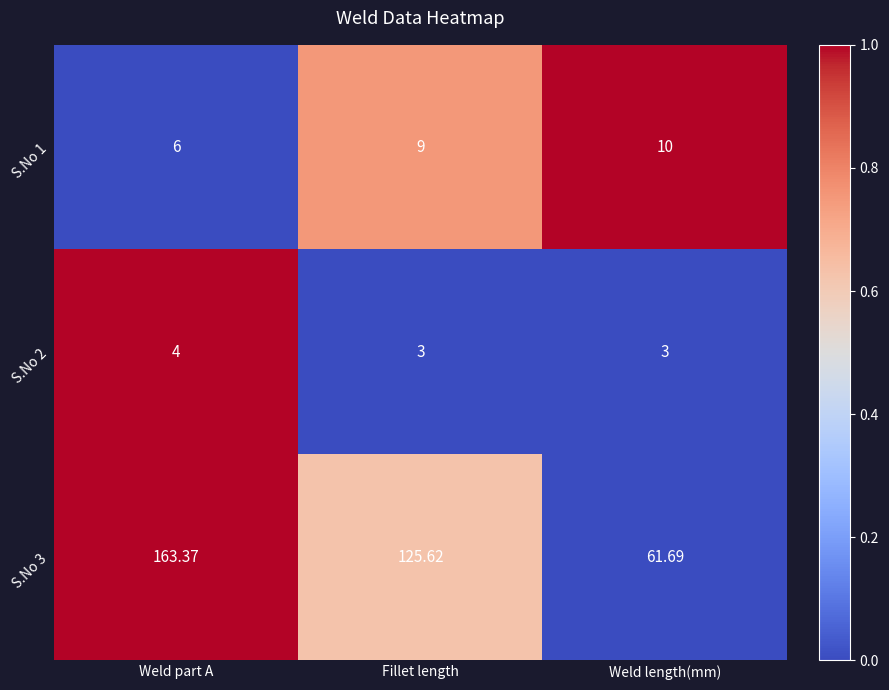

Which series has the largest total across all categories?

S.No 3